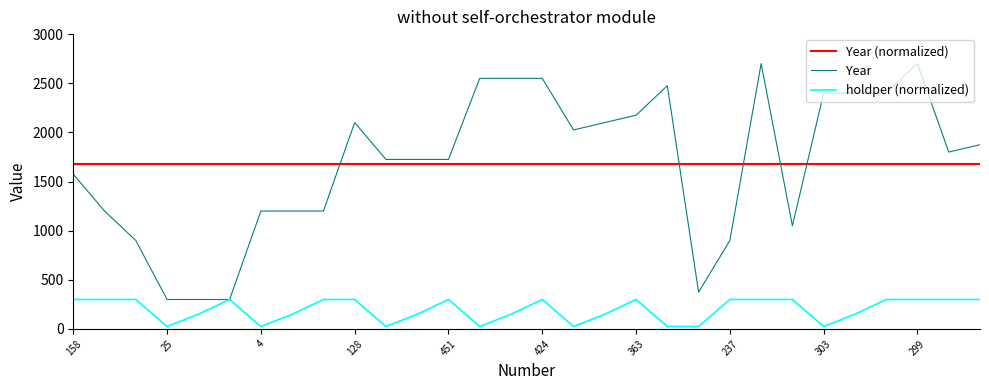

True or false: Year (normalized) and holdper (normalized) intersect in this chart.

False